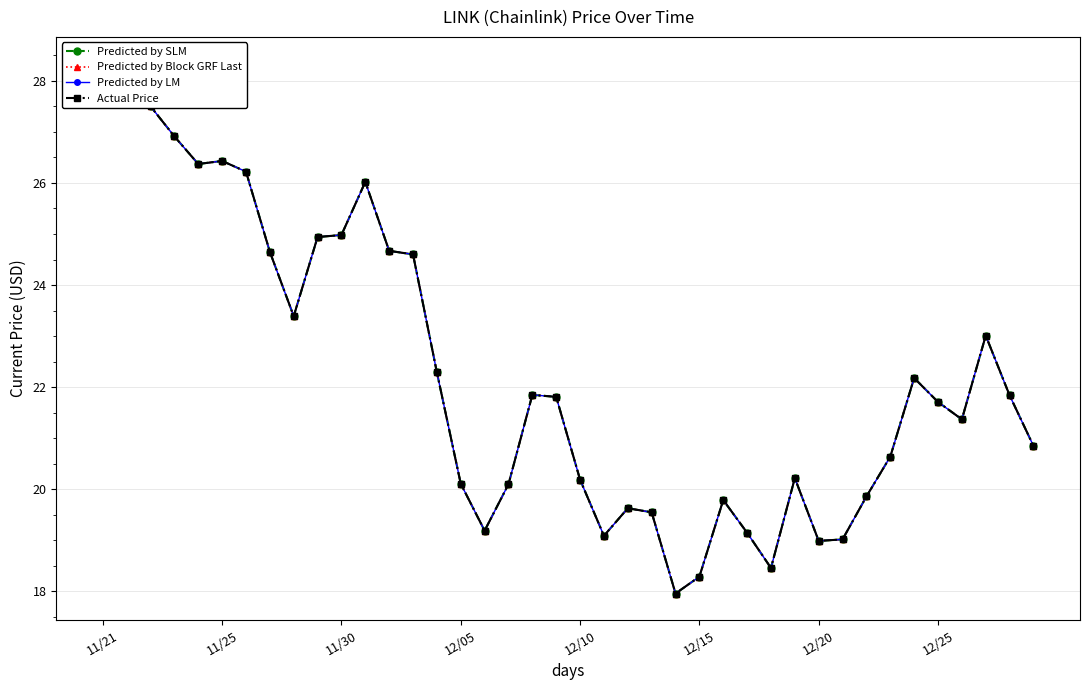

At which label does Predicted by SLM first exceed 21?

11/21